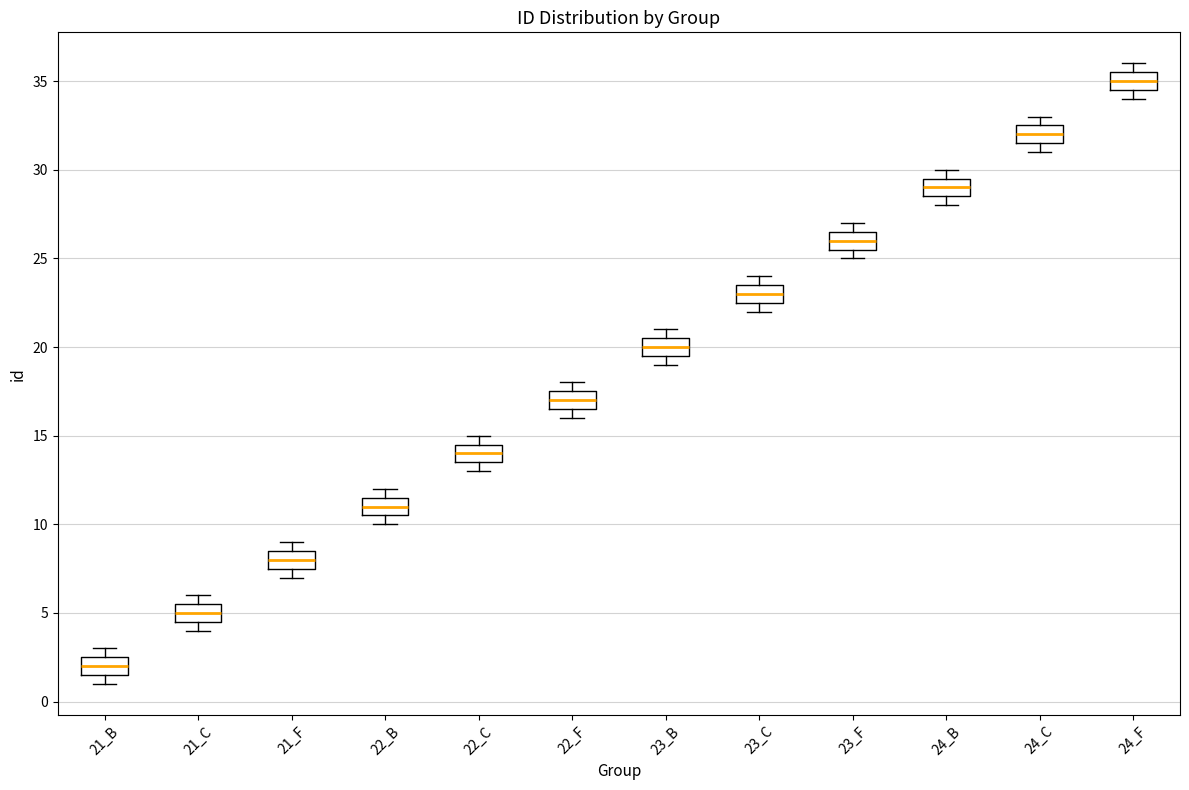

Which box has the lowest median line?

21_B